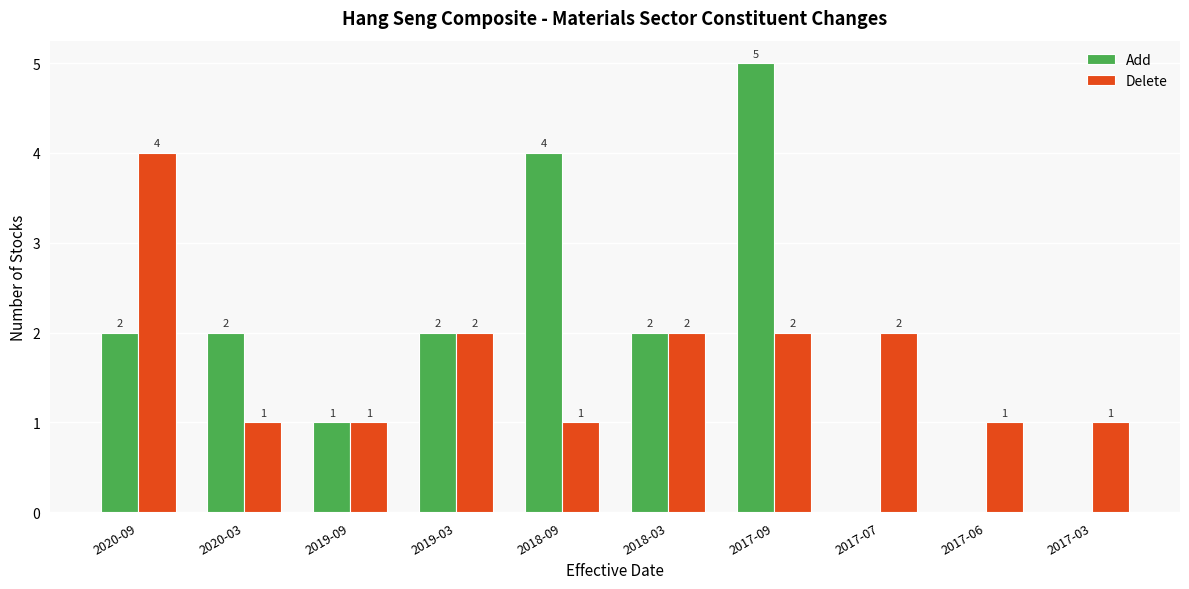

How many Delete values are between 1 and 2?

9